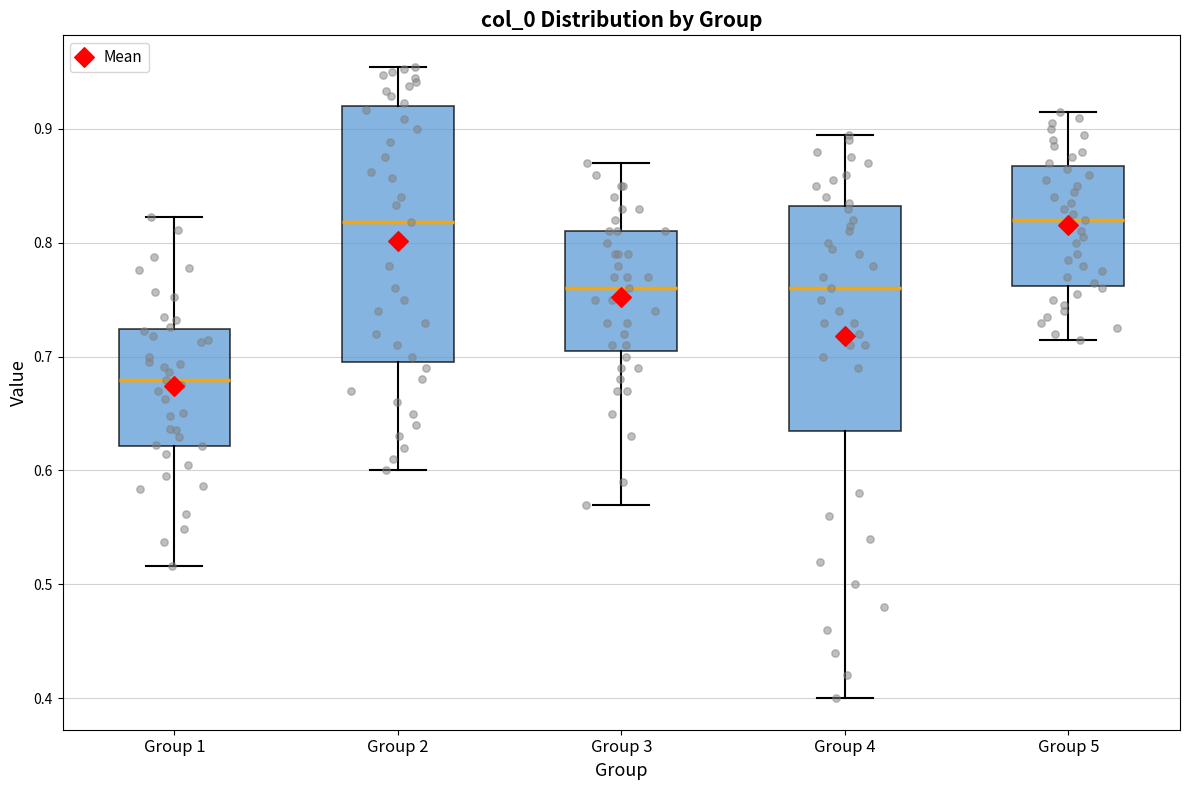

Which box is the tallest, from its lower edge to its upper edge?

Group 2